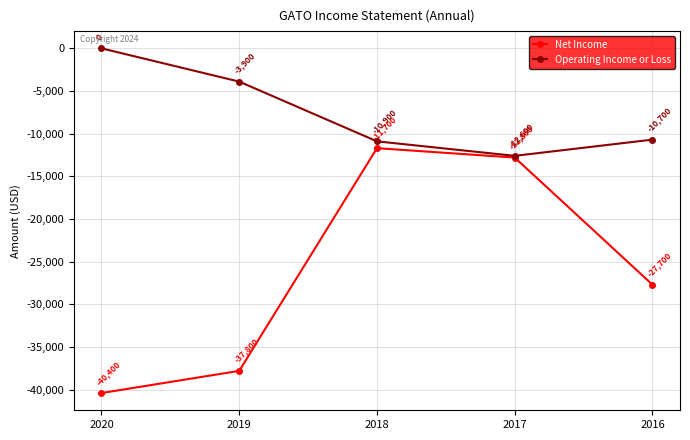

True or false: Operating Income or Loss and Net Income intersect in this chart.

False